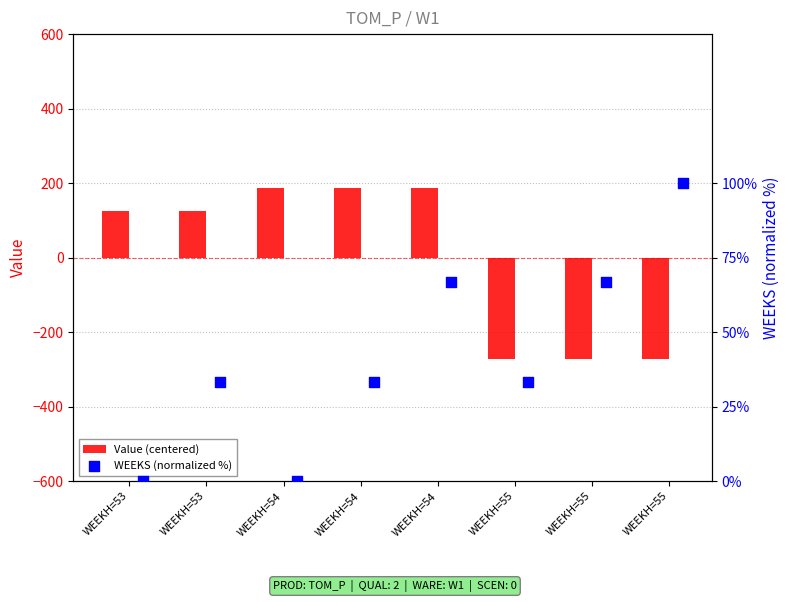

At which category is the sum across all series the highest?

WEEKH=54